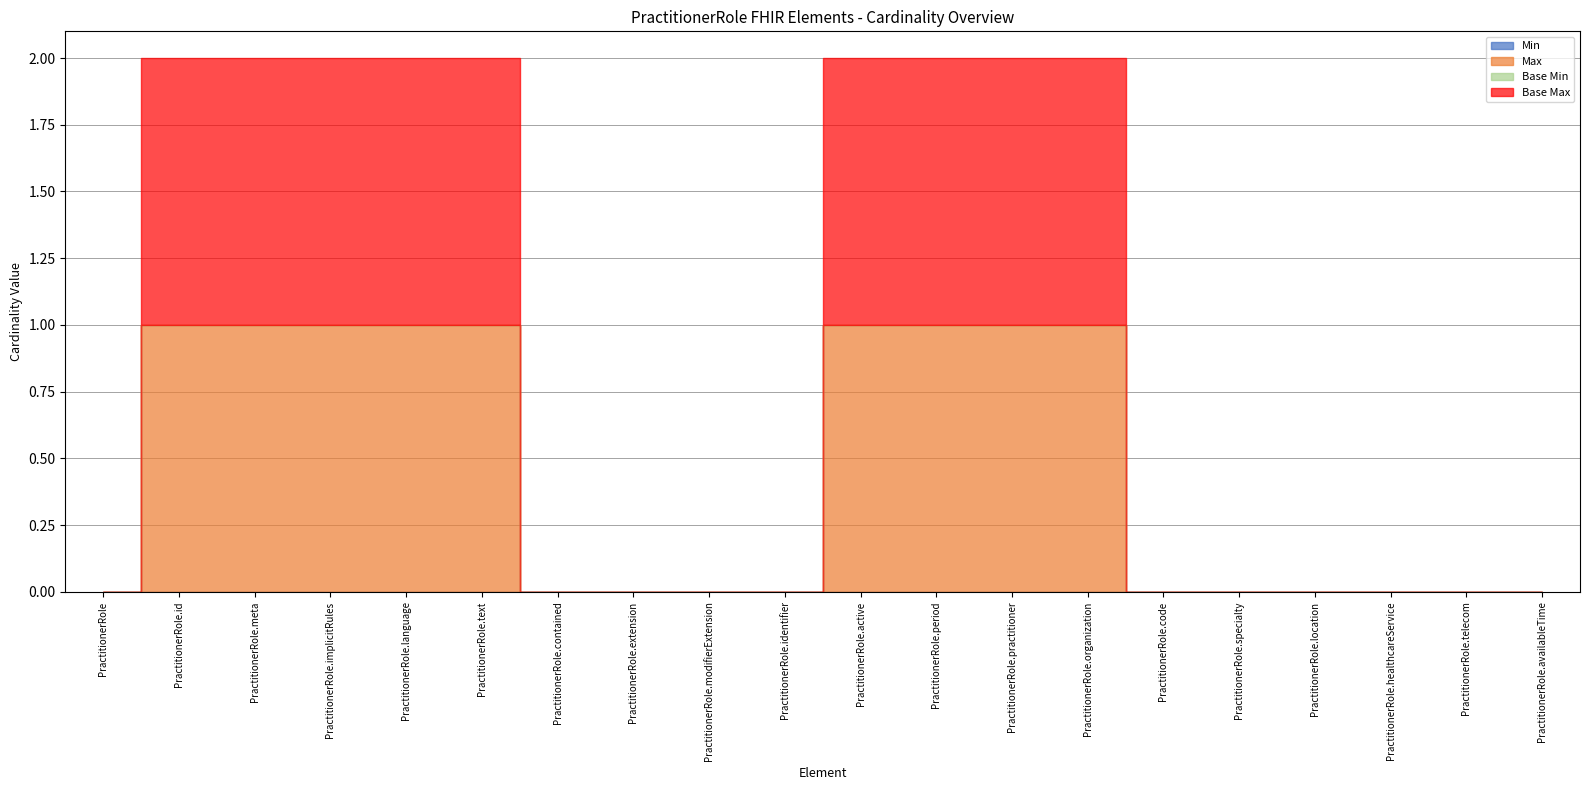

What is the label of the 14th point from the left?

PractitionerRole.organization